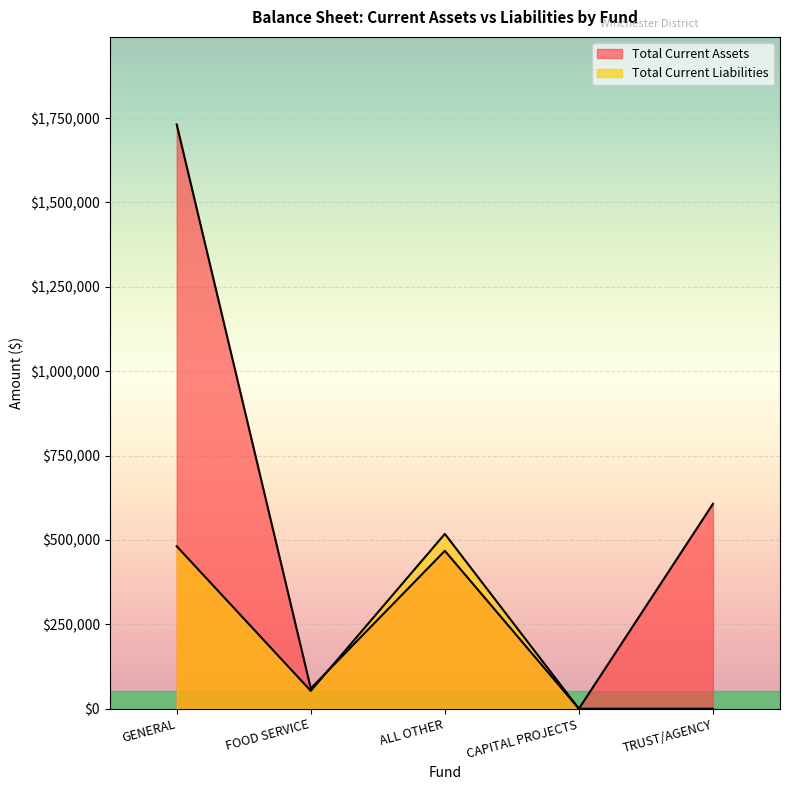

True or false: Total Current Liabilities and Total Current Assets cross at least once.

True